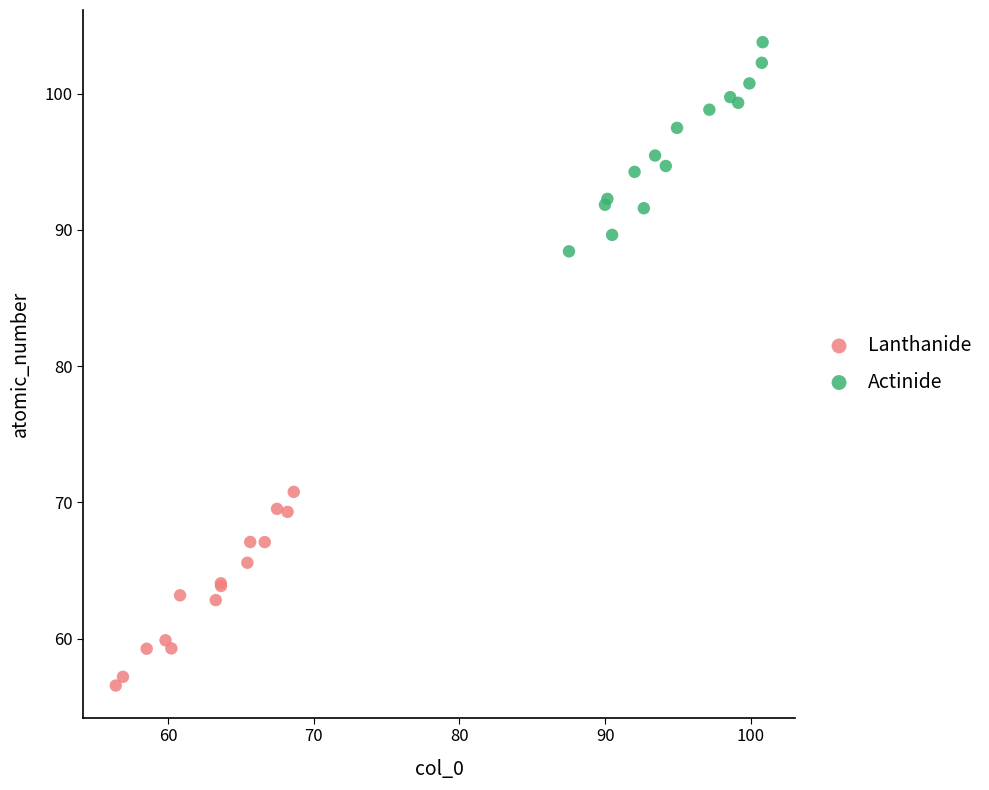

Which series contains the highest Y value?

Actinide